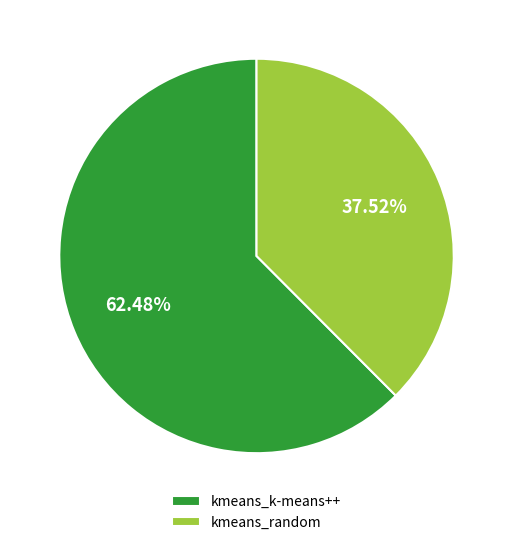

True or false: kmeans_k-means++ accounts for 48% of the total.

False